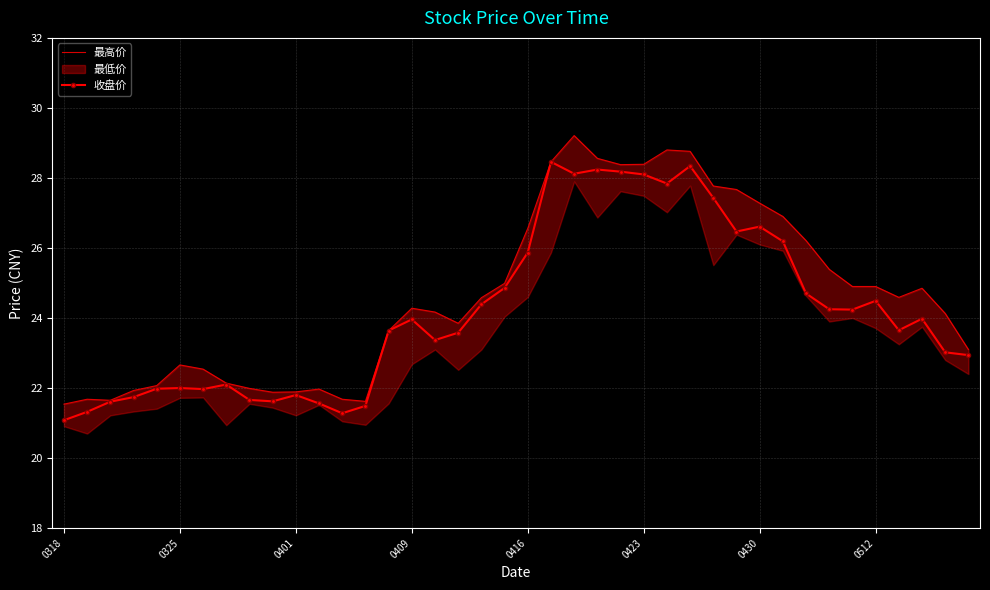

What is the highest value of the 收盘价 series?

28.5